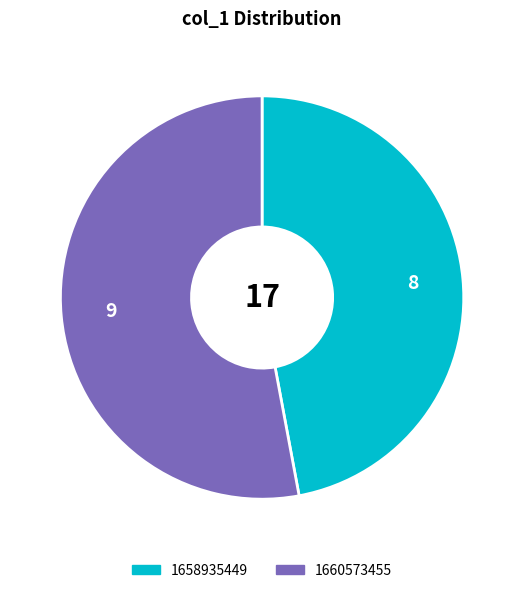

Is there a majority slice in this chart?

Yes